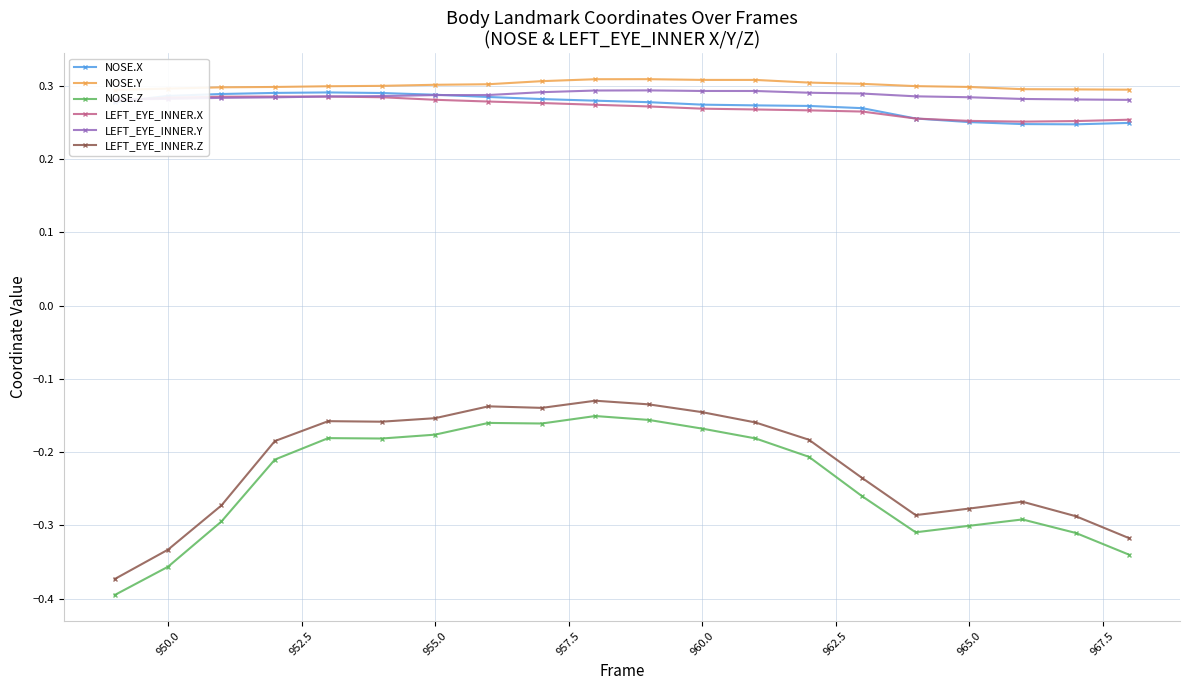

What is the minimum value shown in the chart?

-0.4